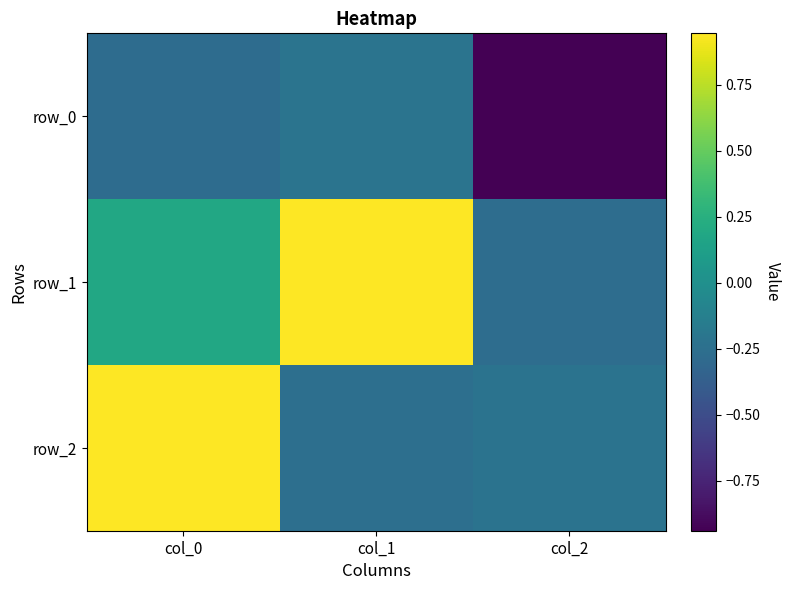

At which category does the chart reach its peak across all series?

col_1